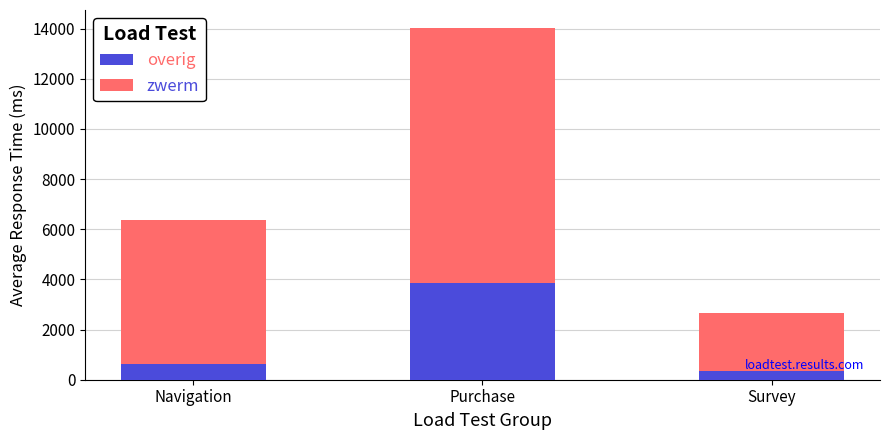

What is the difference between the maximum and minimum values in the overig series?

3530